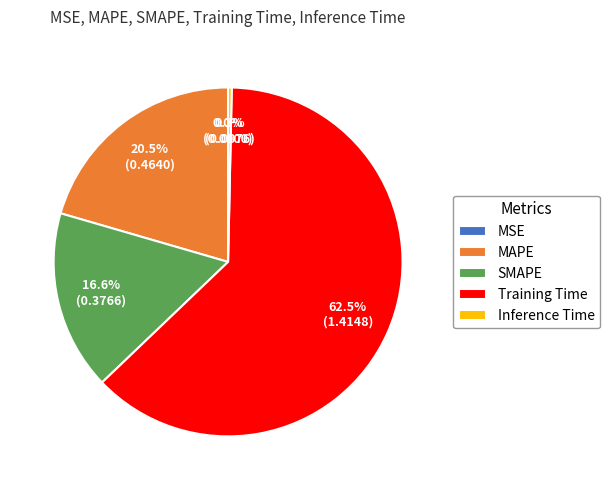

True or false: Training Time accounts for 77% of the total.

False